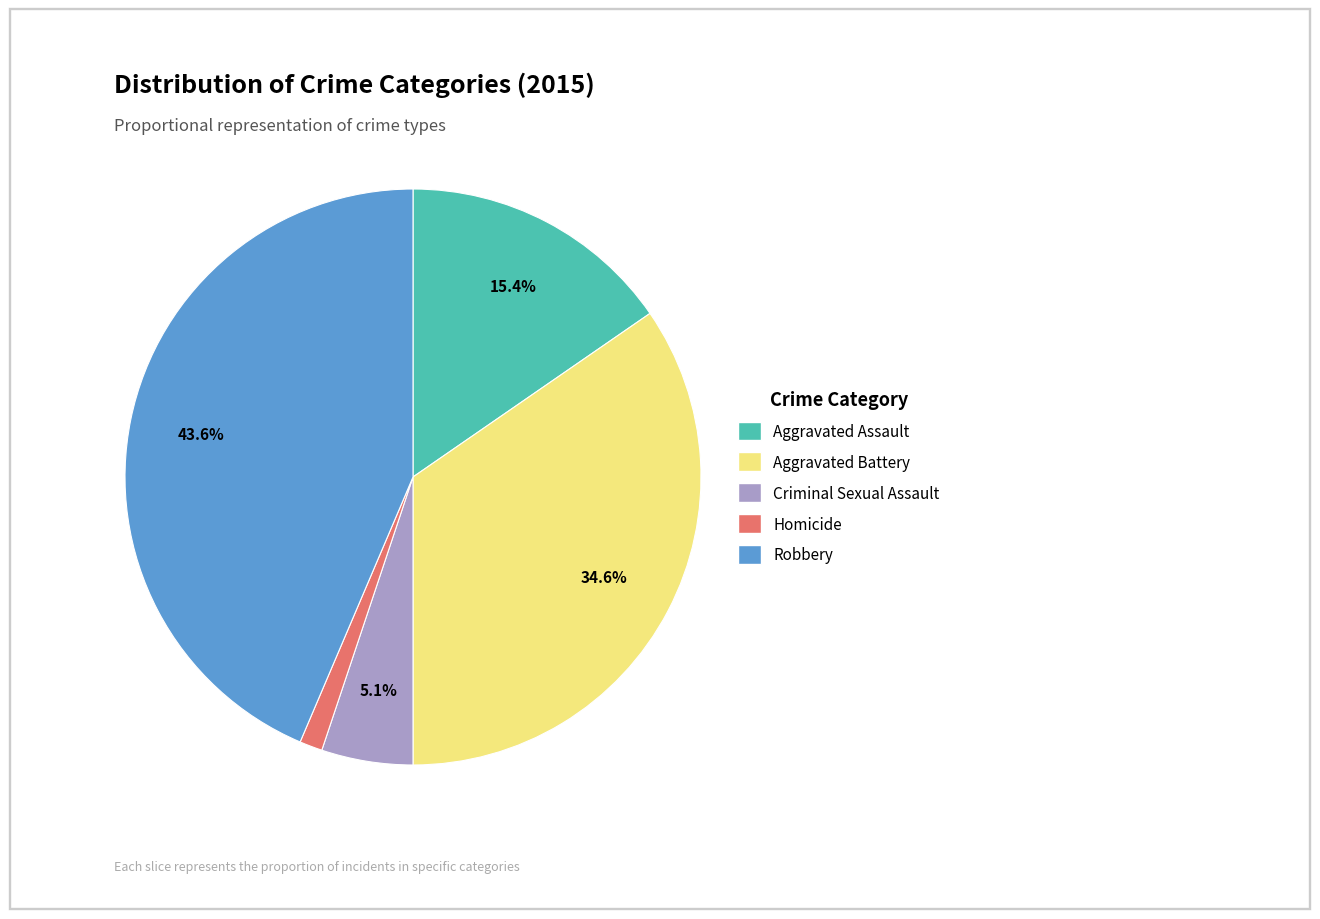

To the nearest percent, what portion does Aggravated Assault represent?

15%